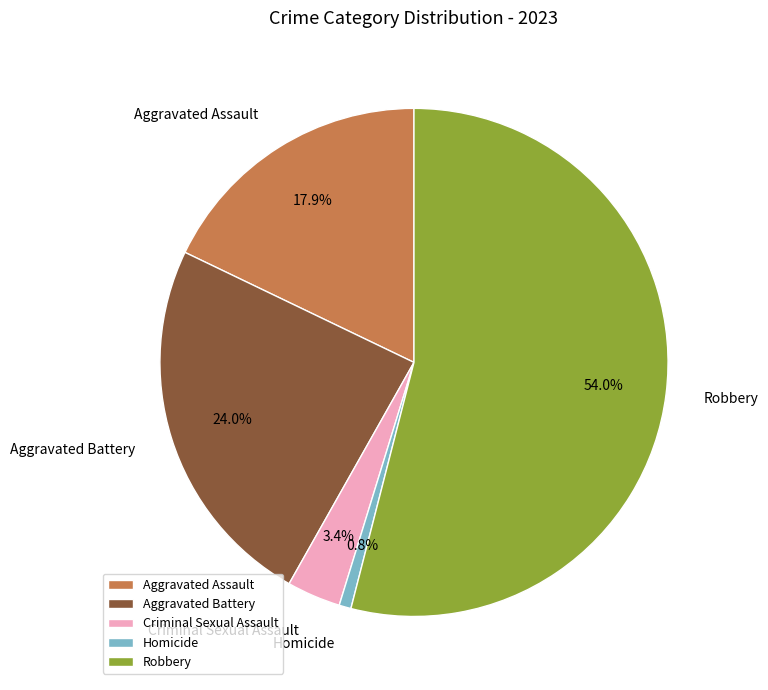

What percentage is the Homicide slice, to the nearest percent?

1%